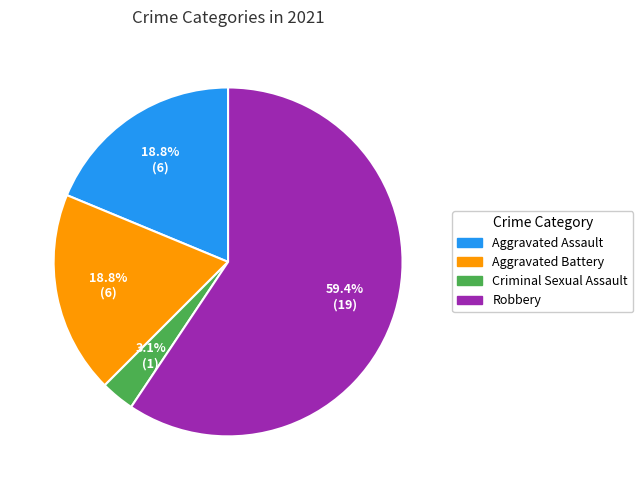

Is there any slice that represents more than half of the pie?

Yes